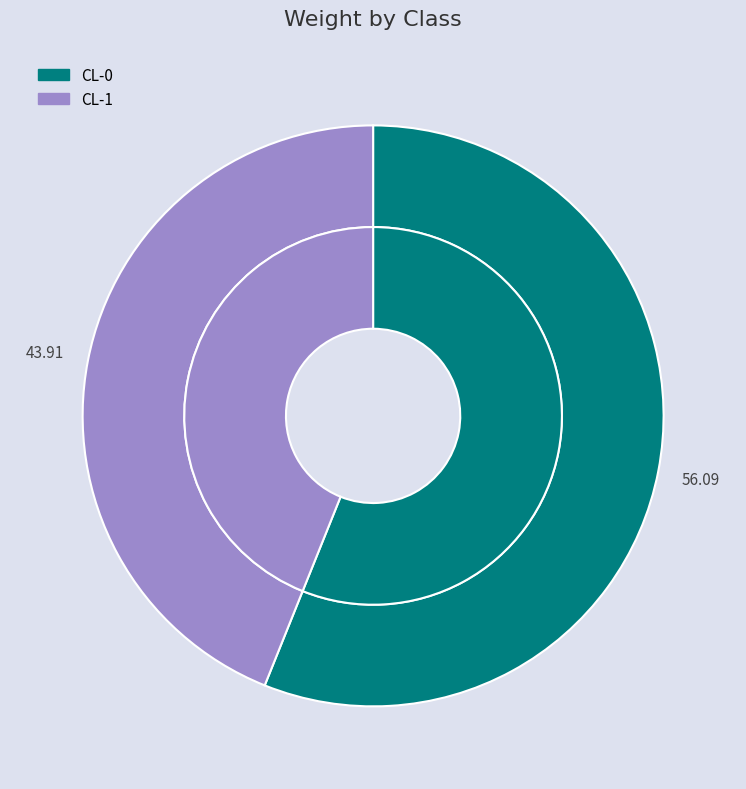

How many segments does this pie chart have?

2